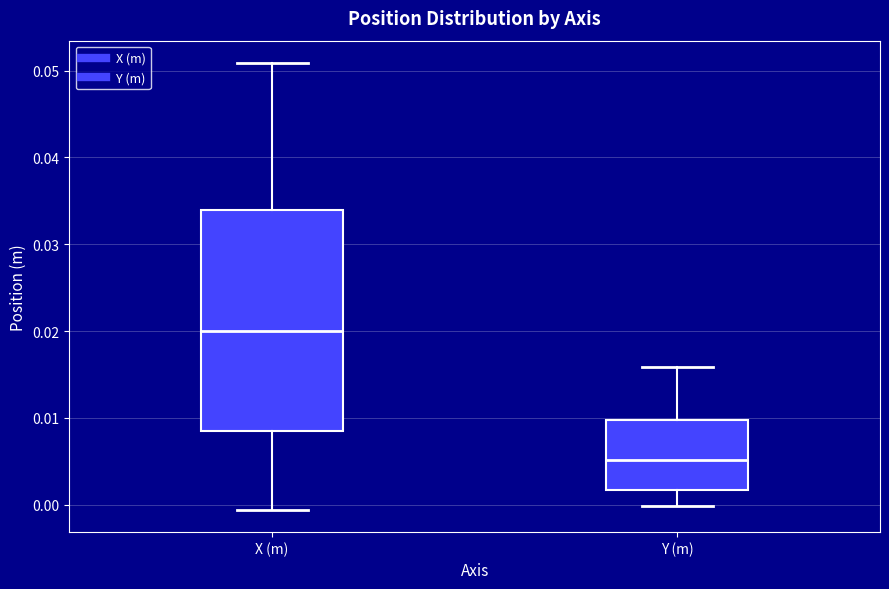

Where does the upper whisker of the box for Y (m) end on the y-axis? The values are not printed on the chart, so give them approximately, as read against the axis.

0.016